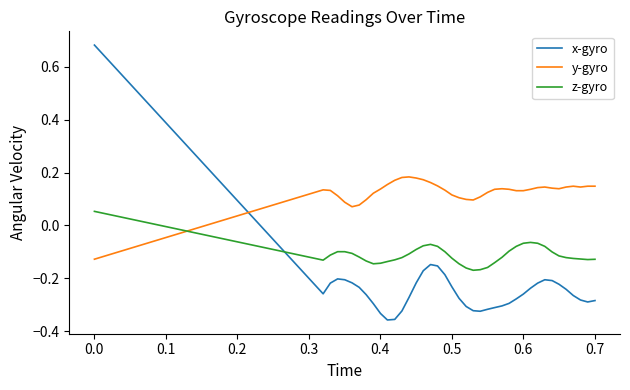

Which series has the widest spread of values?

x-gyro